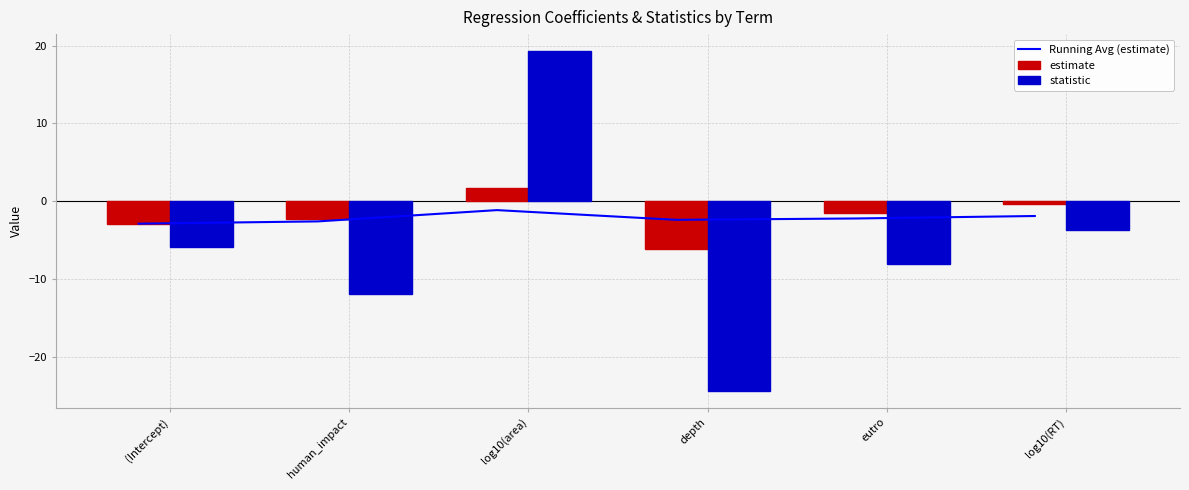

At which category is the sum across all series the highest?

log10(area)